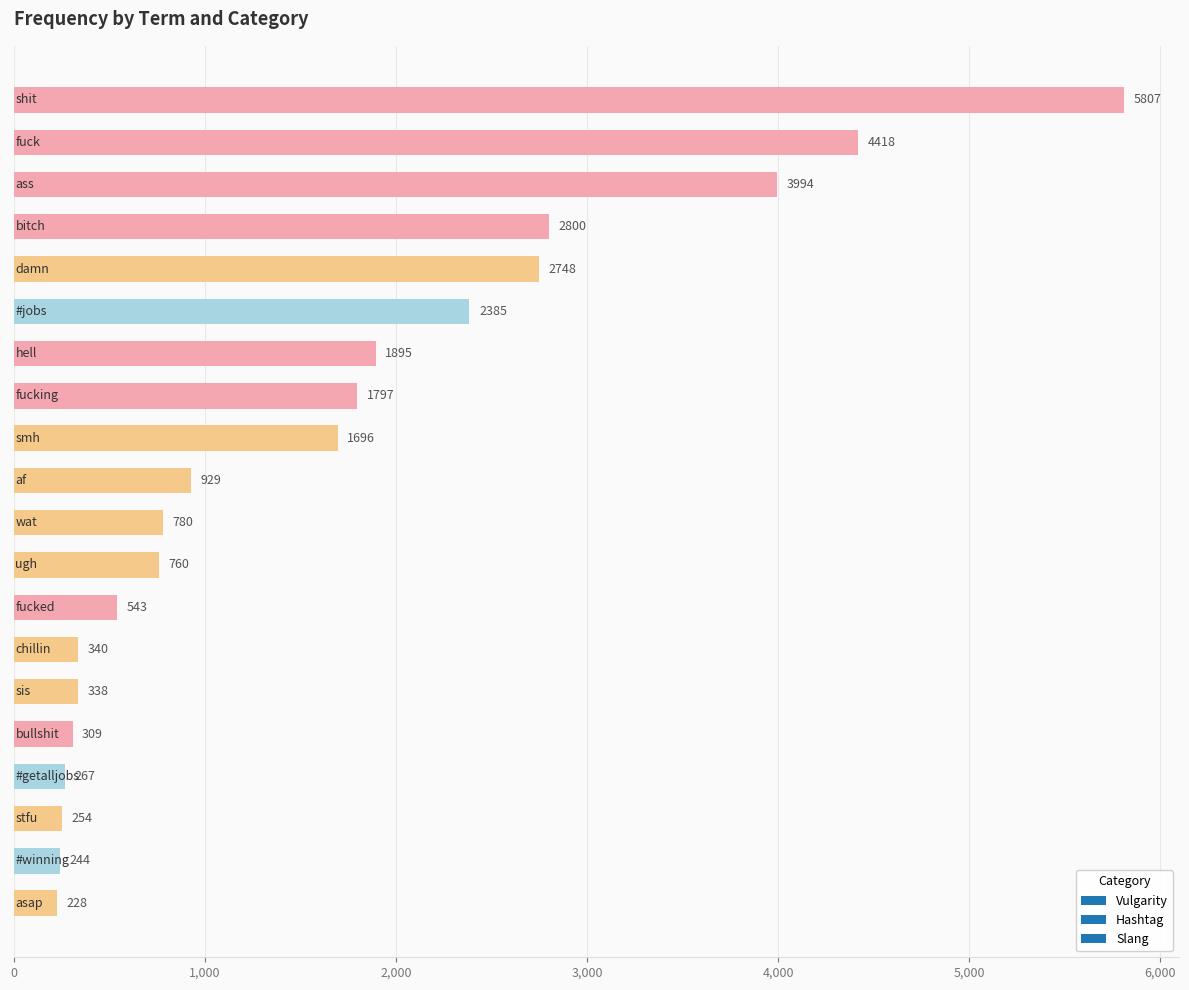

What is the value of the 1st bar from the top?

5807